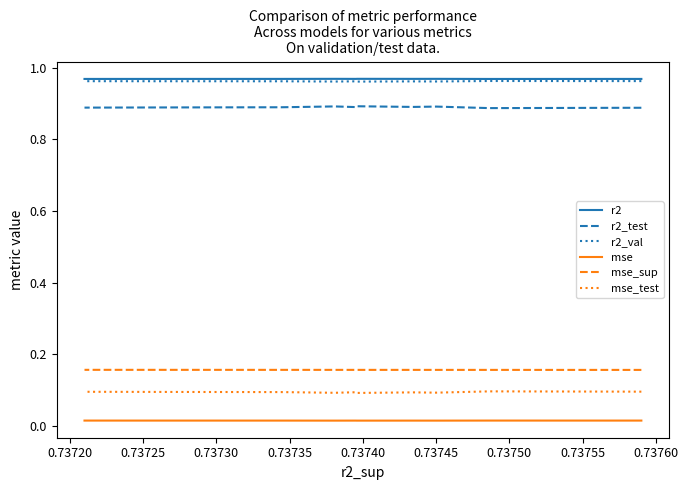

What is the value of the r2 point at the 9th from the left?

1.0